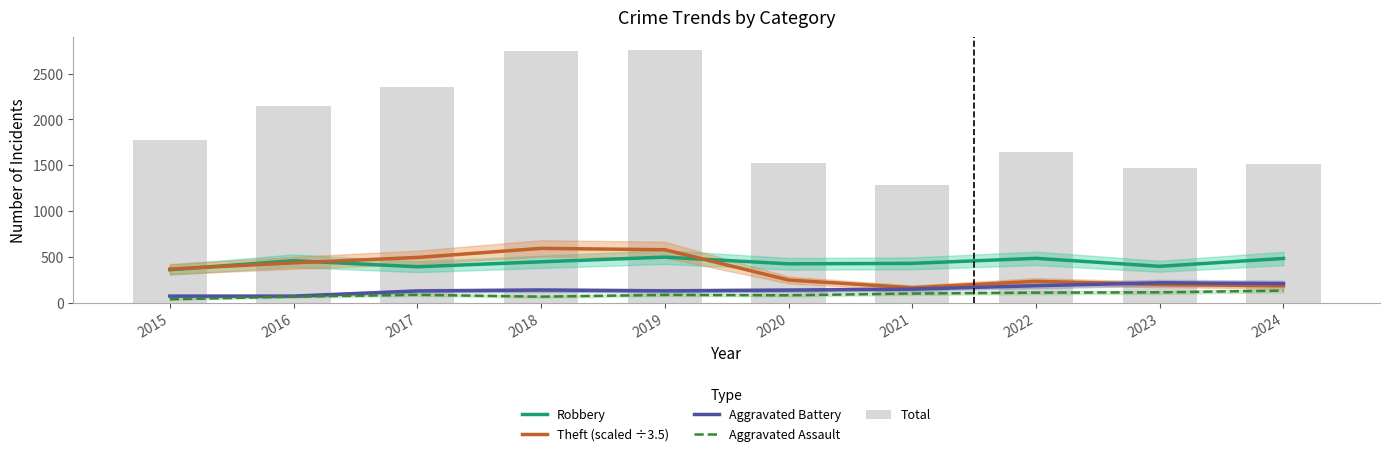

Which label corresponds to the smallest value in the chart?

2015